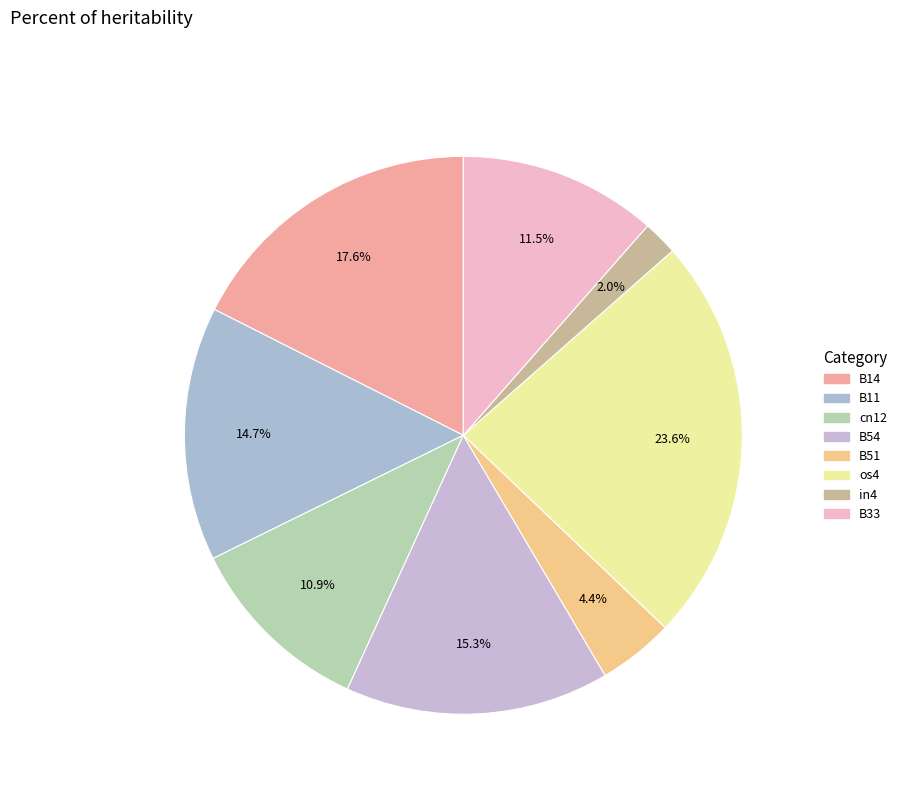

How many segments does this pie chart have?

8